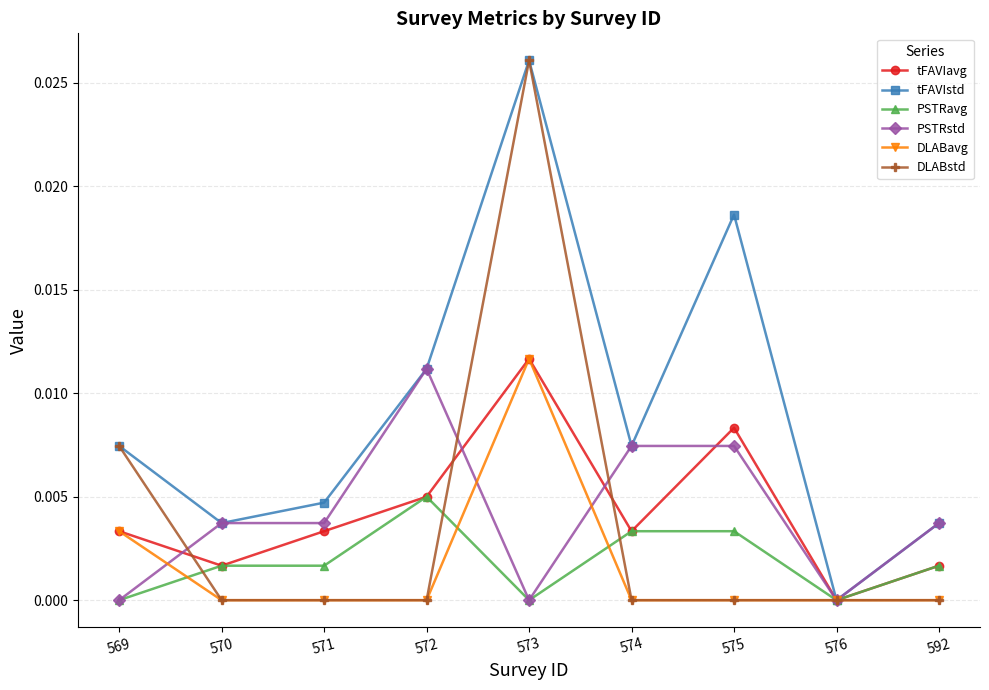

The value of DLABavg at 570 is 0.0. True or false?

True